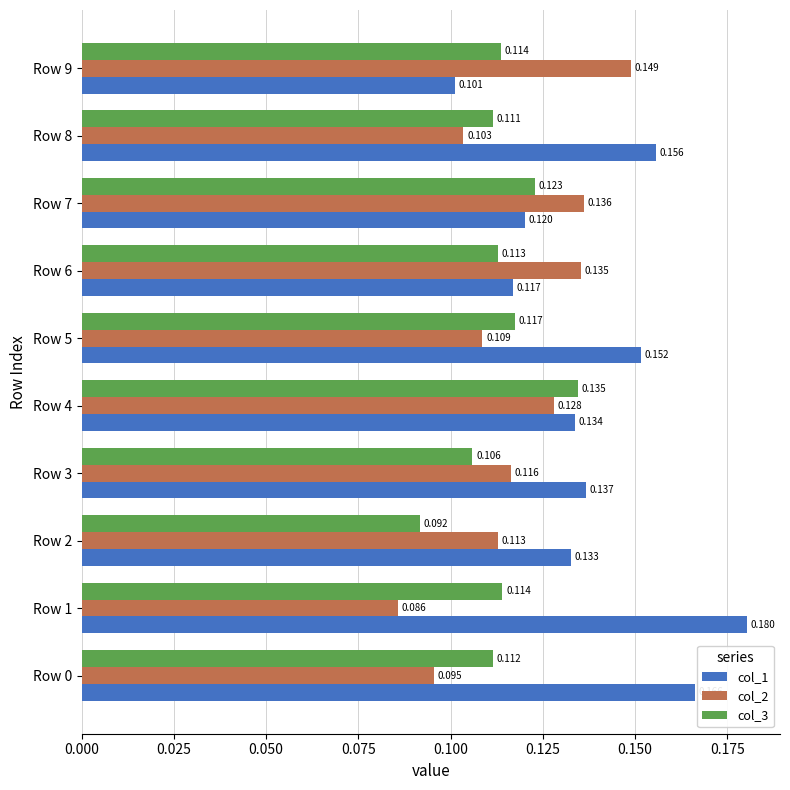

What is the label of the 3rd bar from the right?

0.175